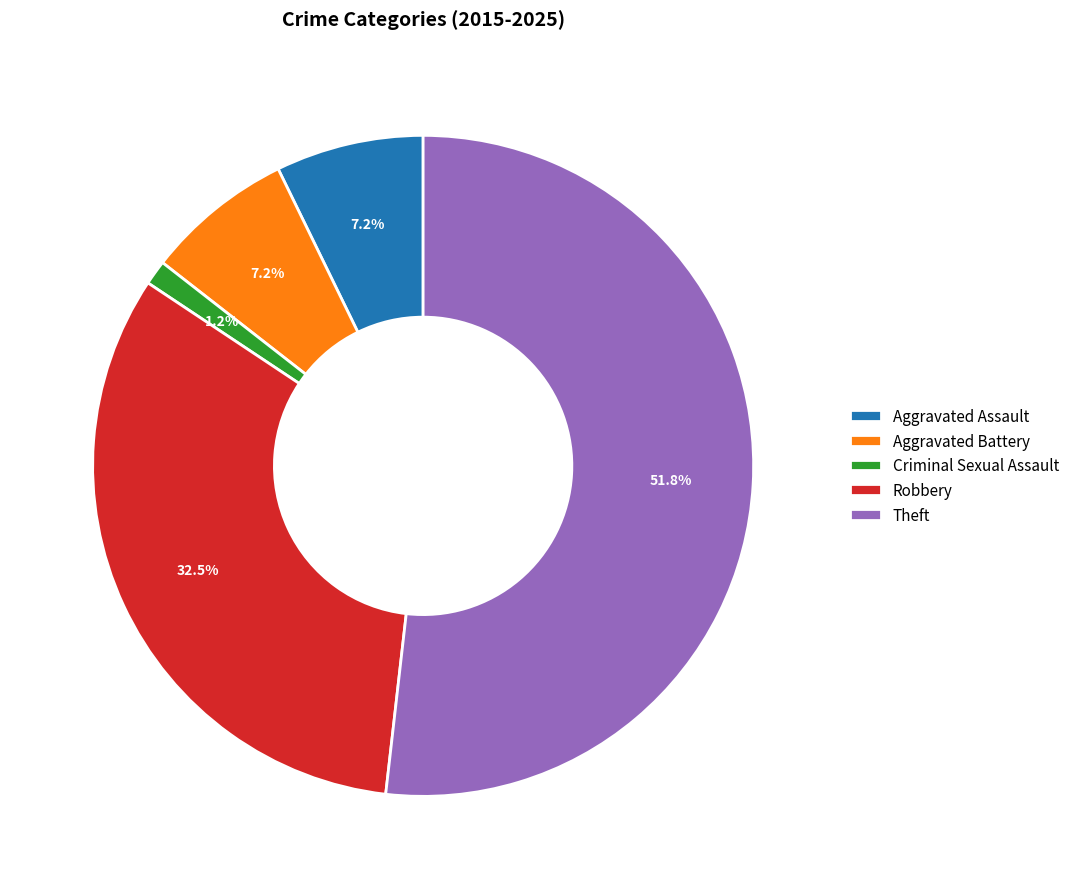

How many slices are in this pie chart?

5